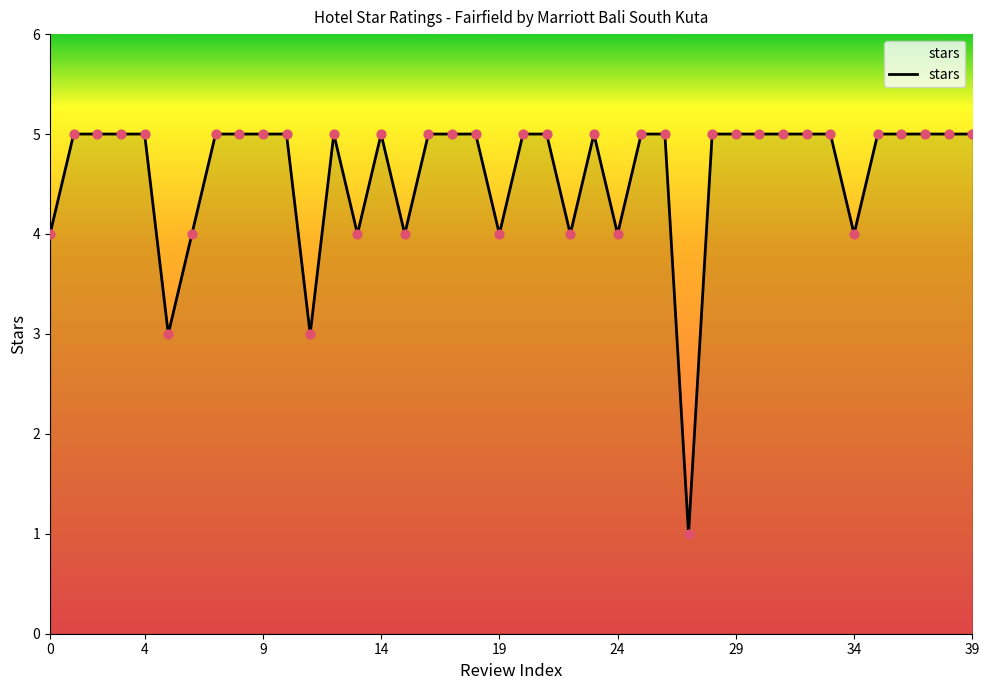

What is the difference between the maximum and minimum values?

4